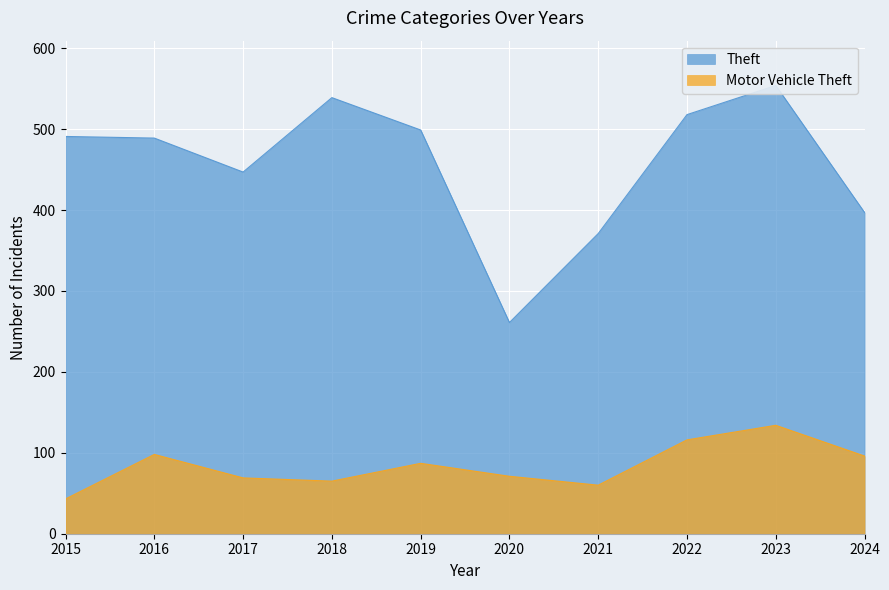

Is it true that Theft equals 447 at 2017?

True